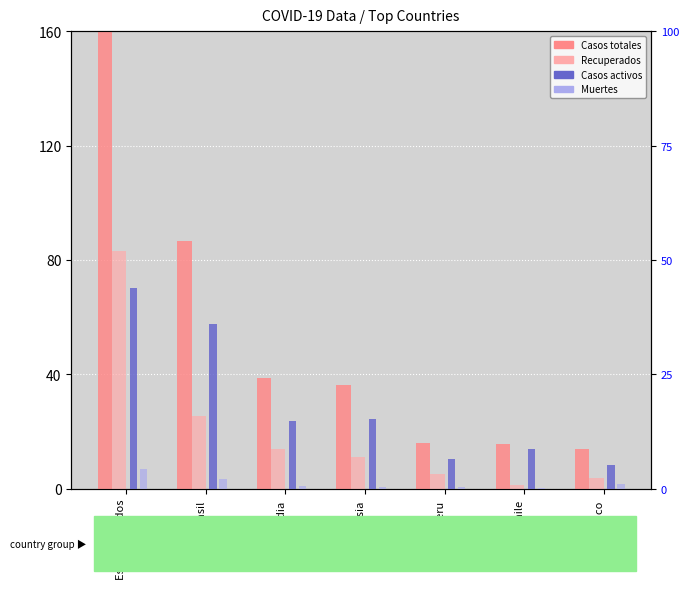

What position from the left is India?

3